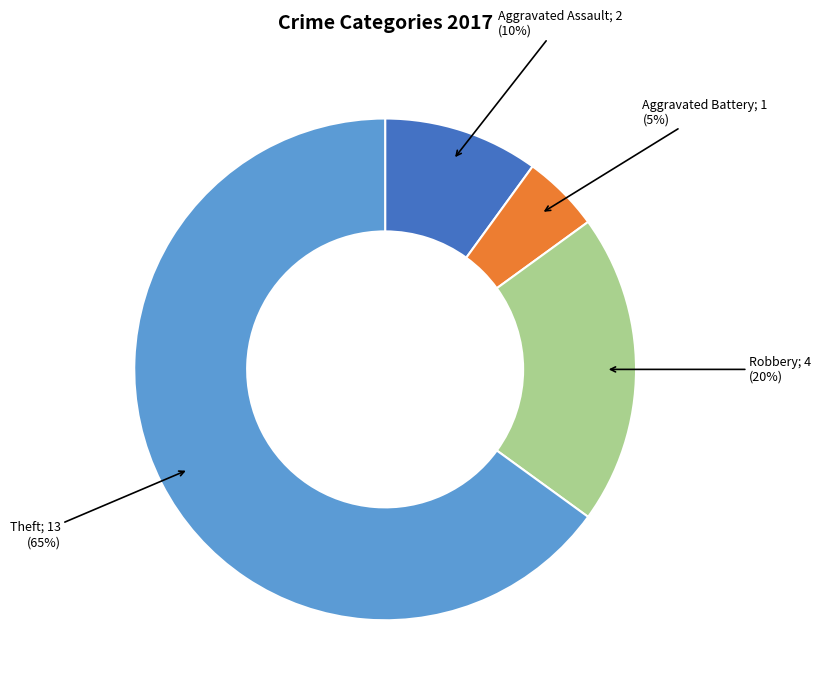

Does any single category account for the majority?

Yes